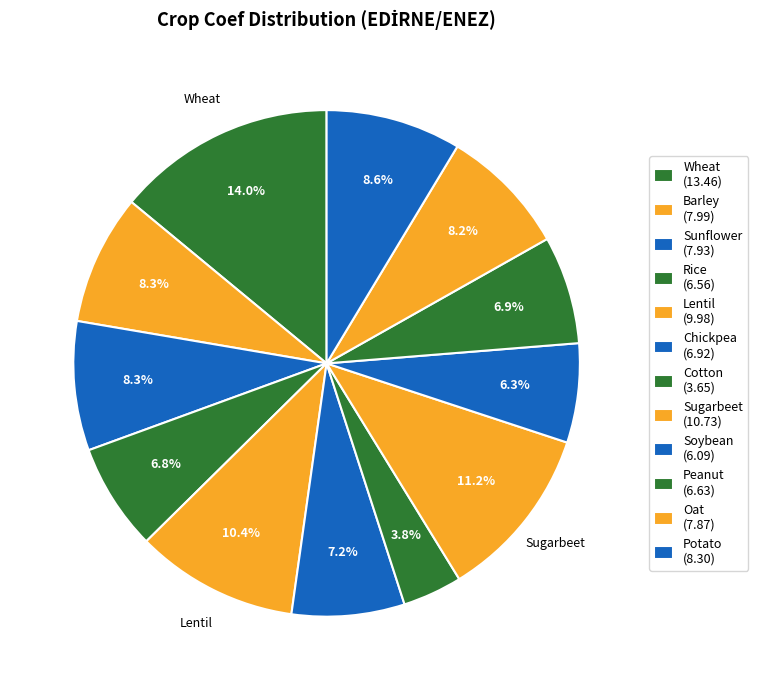

Count the number of slices in the pie.

12